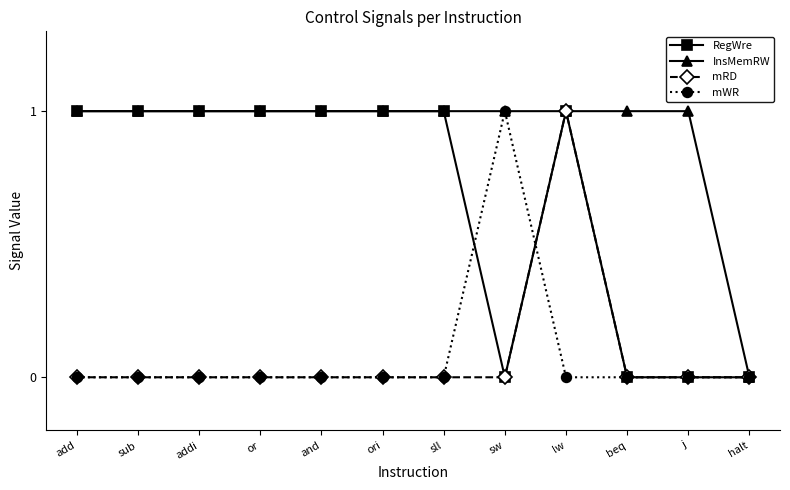

The mRD series shows 0 at addi. True or false?

True